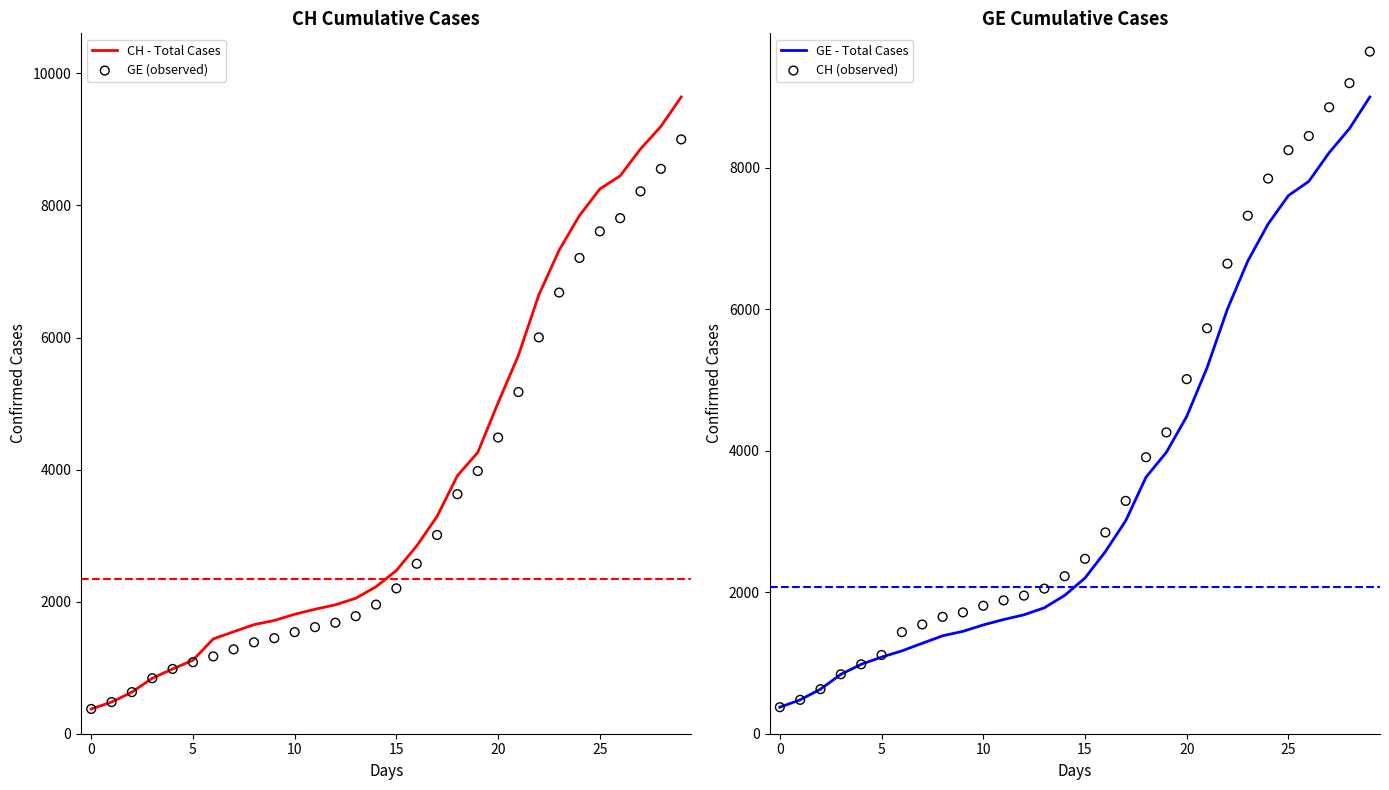

At which category is the sum across all series the highest?

29